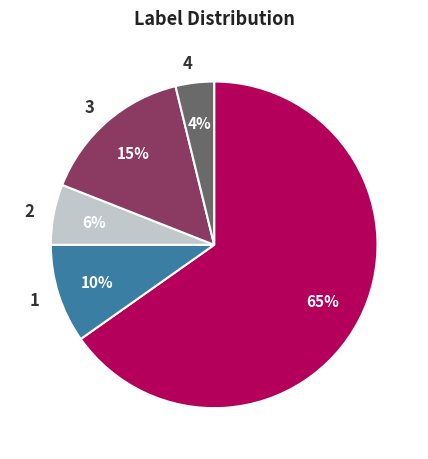

The 0 slice represents 65% of the pie. True or false?

True